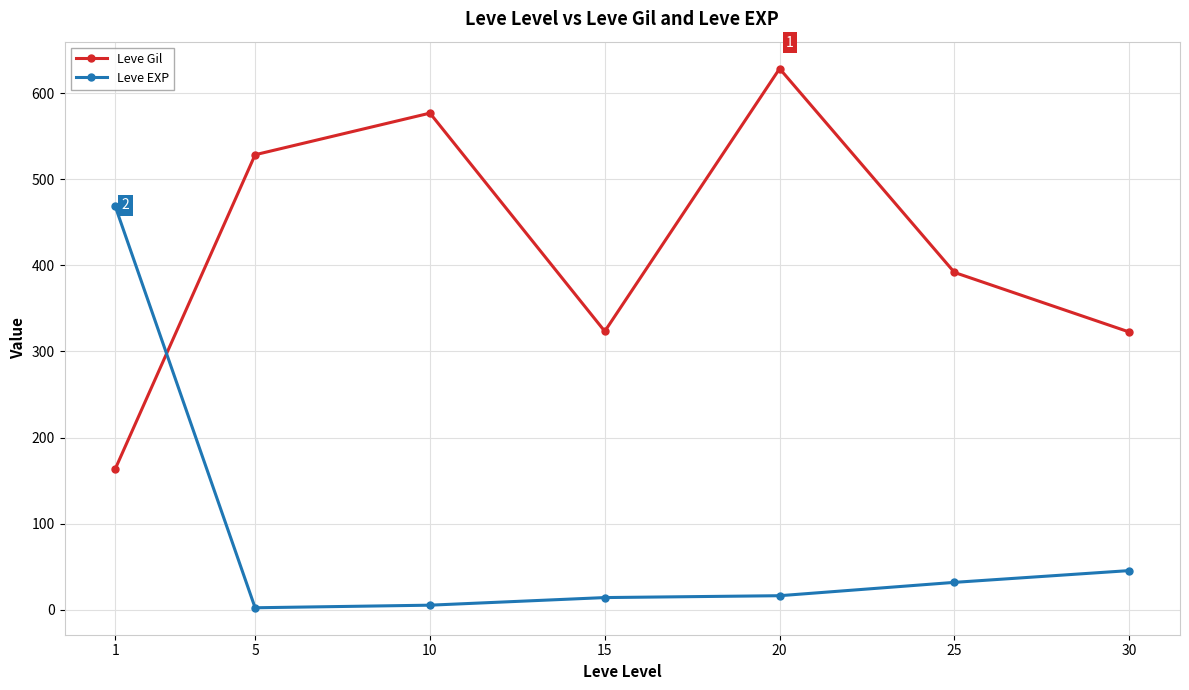

What is the value of the Leve Gil point at the 4th from the left?

323.3